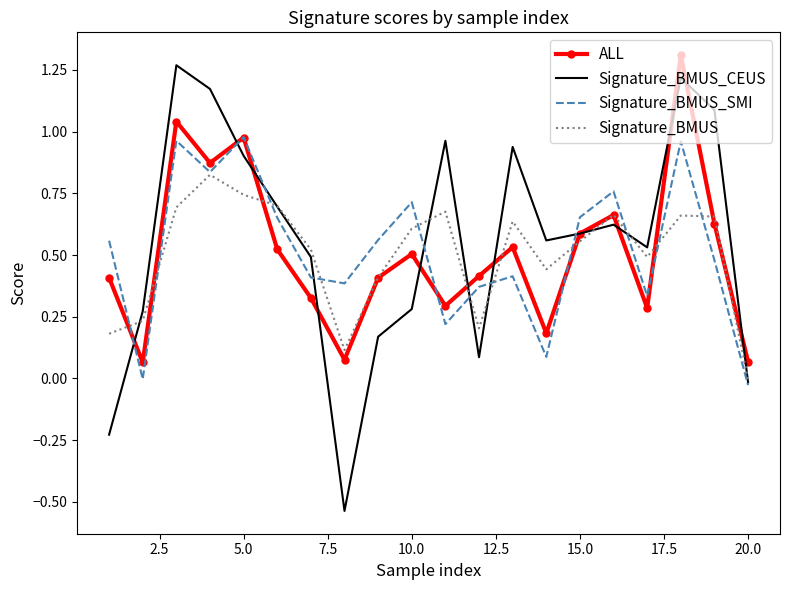

At how many categories does at least one series exceed 0?

20